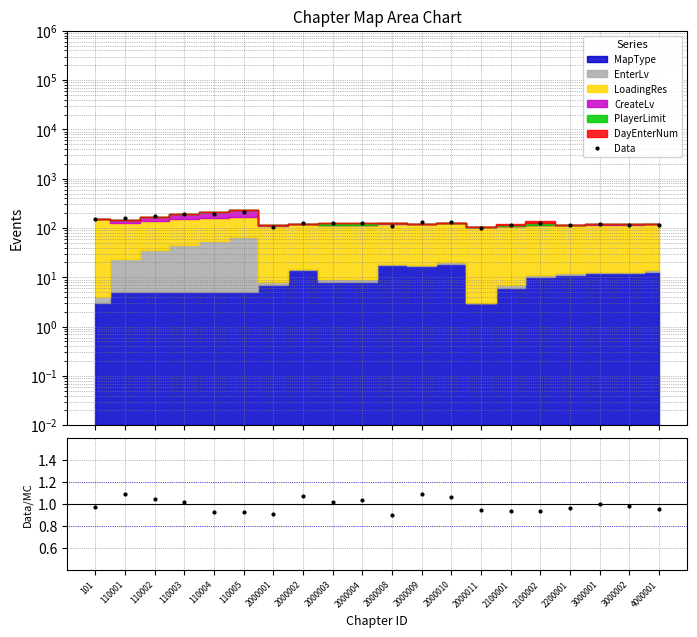

How many lines are shown in the chart?

2